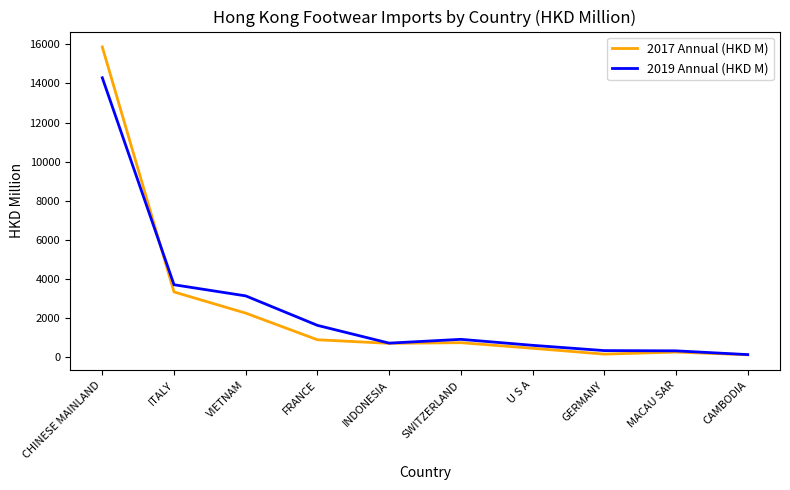

In 2019 Annual (HKD M), how many points are lower than both neighbors (excluding endpoints)?

1